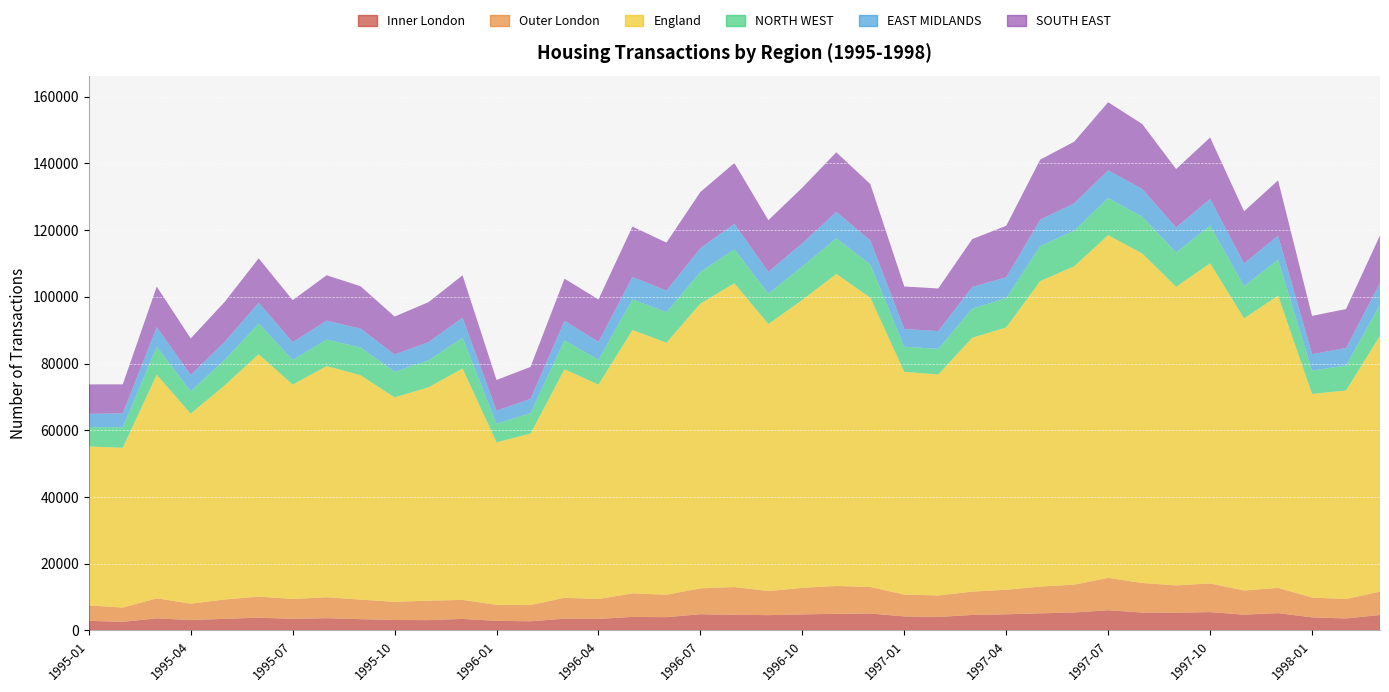

How many distinct data groups are displayed?

6